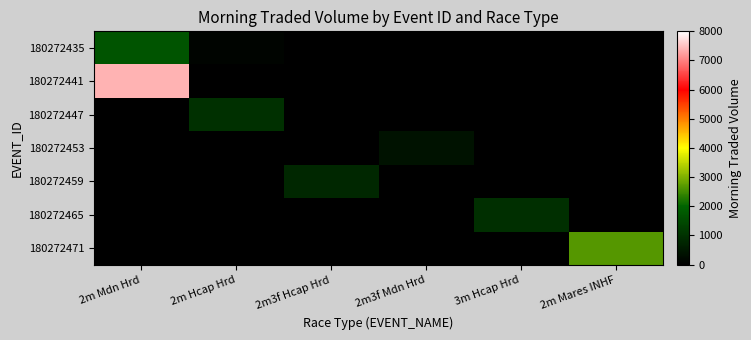

Reading left to right, transcribe all the data shown in this chart.

180272435: 2m Mdn Hrd=1701.7	2m Hcap Hrd=120.0	2m3f Hcap Hrd=0.0	2m3f Mdn Hrd=0.0	3m Hcap Hrd=0.0	2m Mares INHF=0.0
180272441: 2m Mdn Hrd=7384.1	2m Hcap Hrd=0.0	2m3f Hcap Hrd=0.0	2m3f Mdn Hrd=0.0	3m Hcap Hrd=0.0	2m Mares INHF=0.0
180272447: 2m Mdn Hrd=0.0	2m Hcap Hrd=969.8	2m3f Hcap Hrd=0.0	2m3f Mdn Hrd=0.0	3m Hcap Hrd=0.0	2m Mares INHF=0.0
180272453: 2m Mdn Hrd=0.0	2m Hcap Hrd=0.0	2m3f Hcap Hrd=0.0	2m3f Mdn Hrd=379.5	3m Hcap Hrd=0.0	2m Mares INHF=0.0
180272459: 2m Mdn Hrd=0.0	2m Hcap Hrd=0.0	2m3f Hcap Hrd=788.2	2m3f Mdn Hrd=0.0	3m Hcap Hrd=0.0	2m Mares INHF=0.0
180272465: 2m Mdn Hrd=0.0	2m Hcap Hrd=0.0	2m3f Hcap Hrd=0.0	2m3f Mdn Hrd=0.0	3m Hcap Hrd=968.0	2m Mares INHF=0.0
180272471: 2m Mdn Hrd=0.0	2m Hcap Hrd=0.0	2m3f Hcap Hrd=0.0	2m3f Mdn Hrd=0.0	3m Hcap Hrd=0.0	2m Mares INHF=2683.3